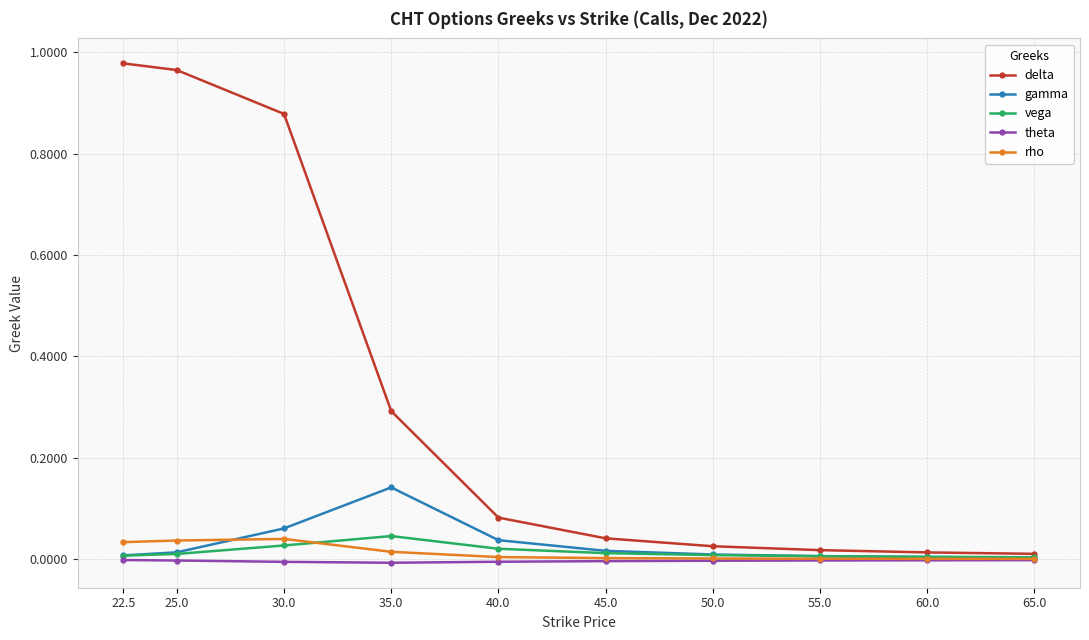

Which series has the largest range (max minus min)?

delta